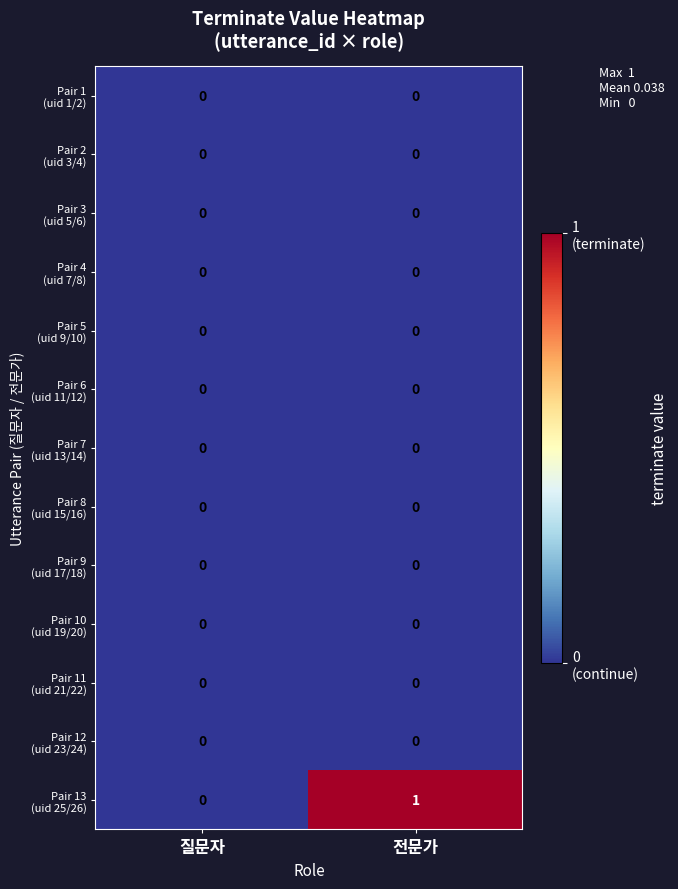

At which category is the sum across all series the highest?

전문가